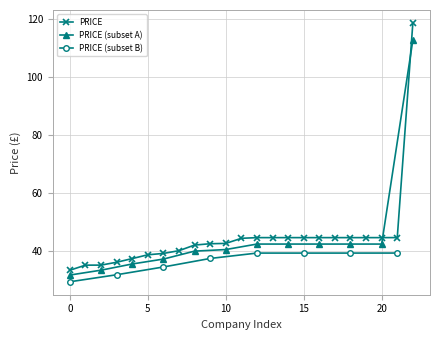

What is the minimum value for PRICE?

33.2